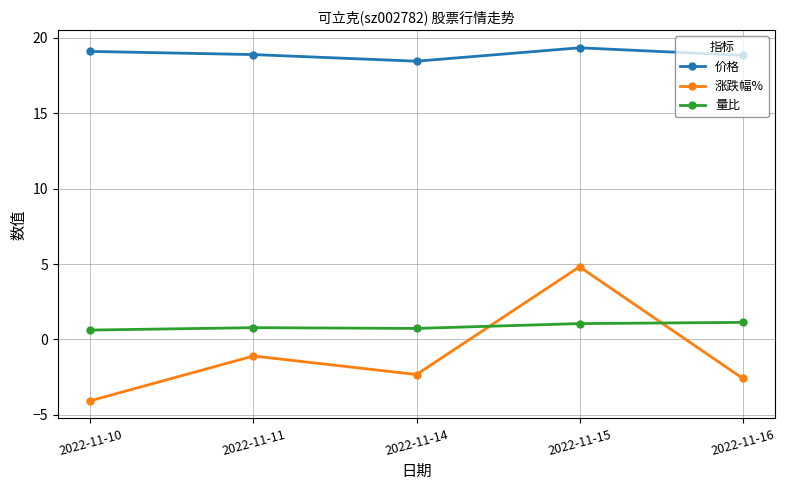

At how many categories does at least one series exceed 11?

5